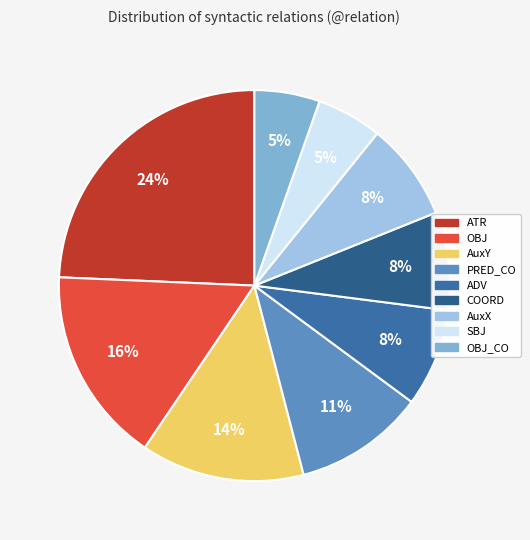

The AuxY slice represents 14% of the pie. True or false?

True